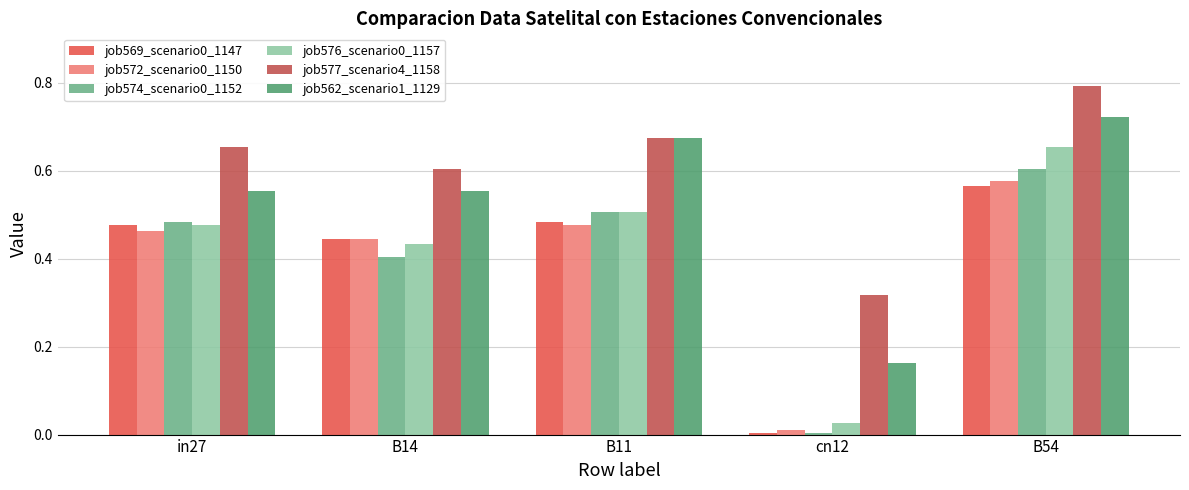

What is the sum of all job562_scenario1_1129 values?

2.7